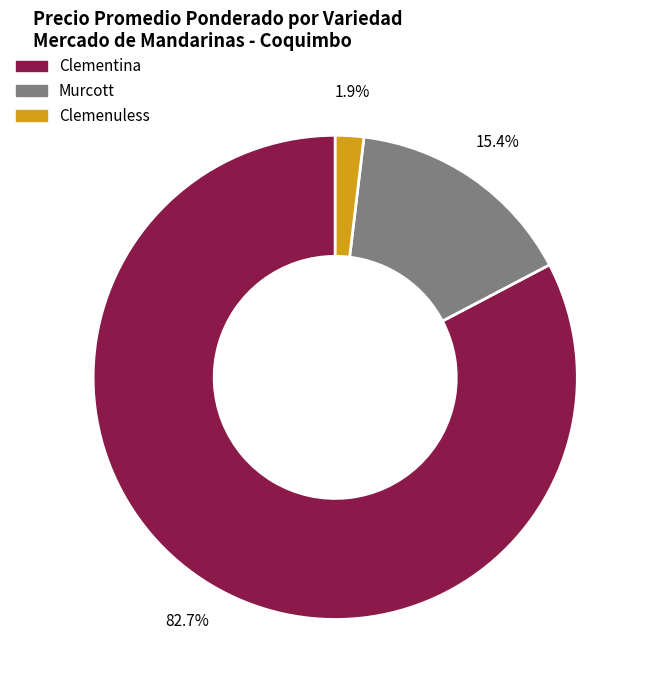

What is the total percentage of Clemenuless and Murcott?

17.3%